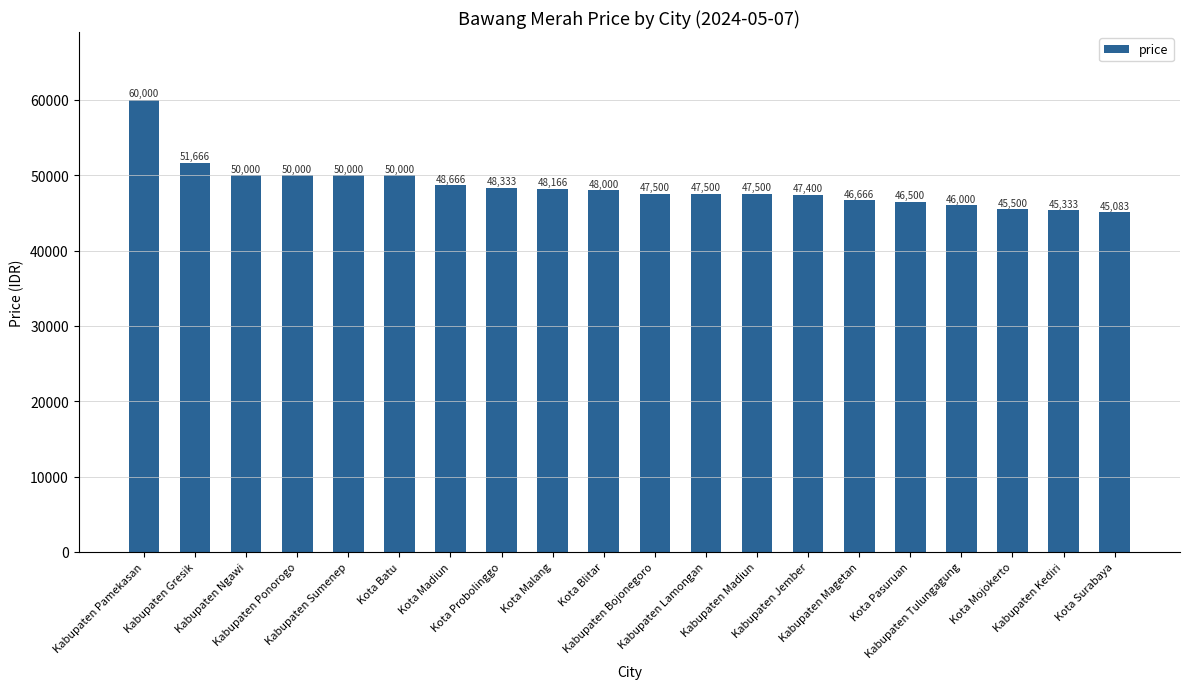

What is the label of the 16th bar from the right?

Kabupaten Sumenep